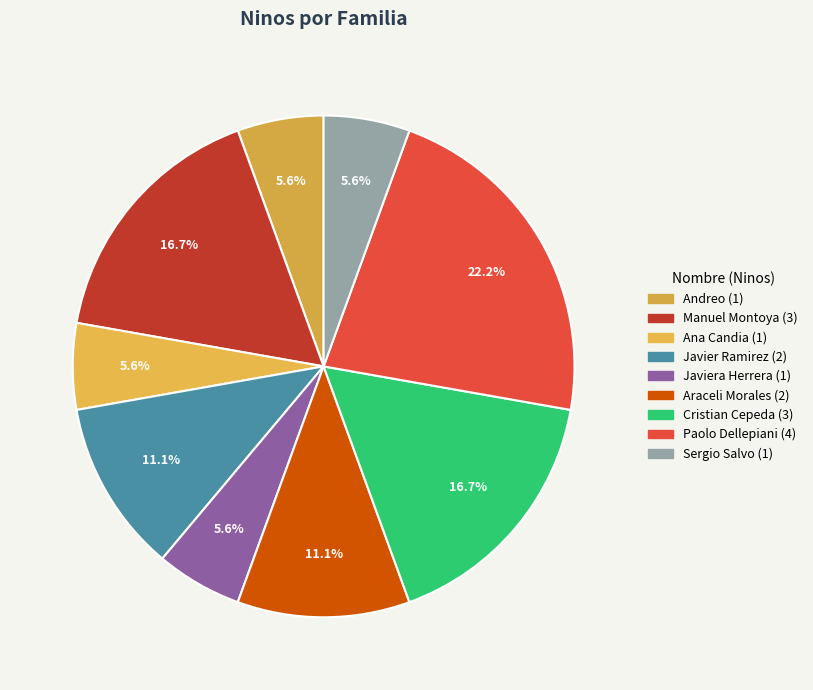

To the nearest percent, what is the average slice percentage?

11%